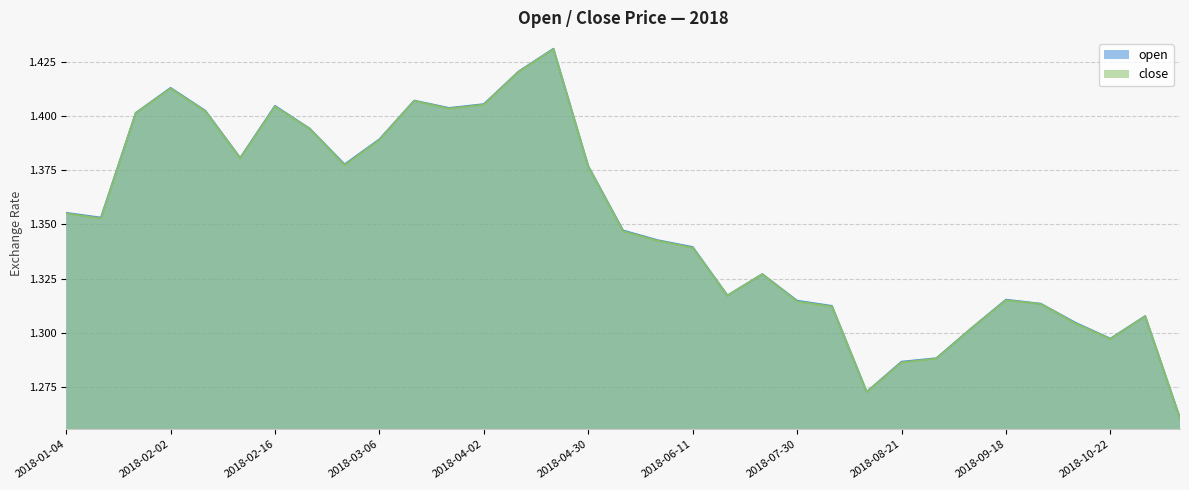

Which series has the largest range (max minus min)?

open